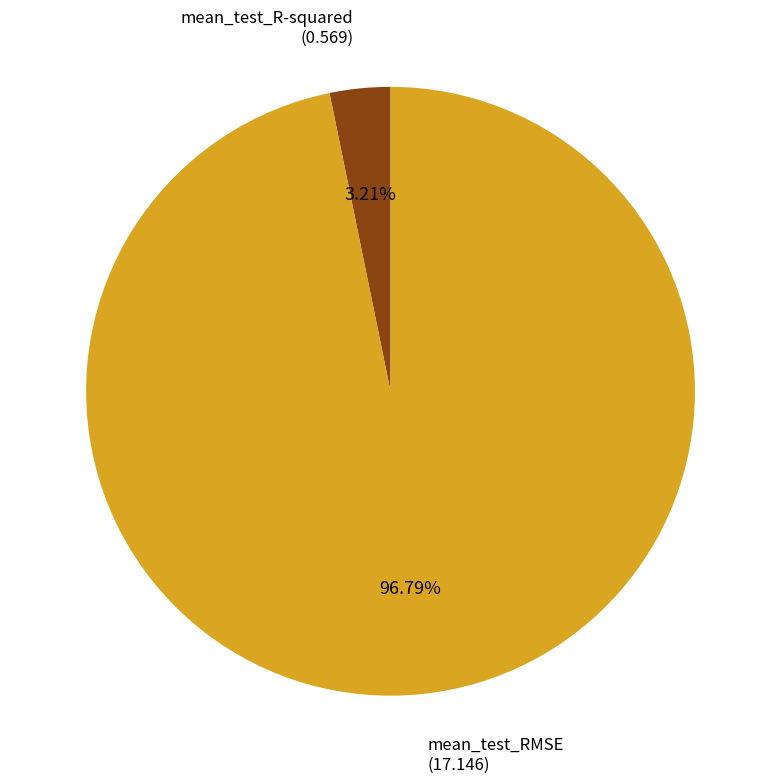

To the nearest percent, what is the average slice percentage?

50%